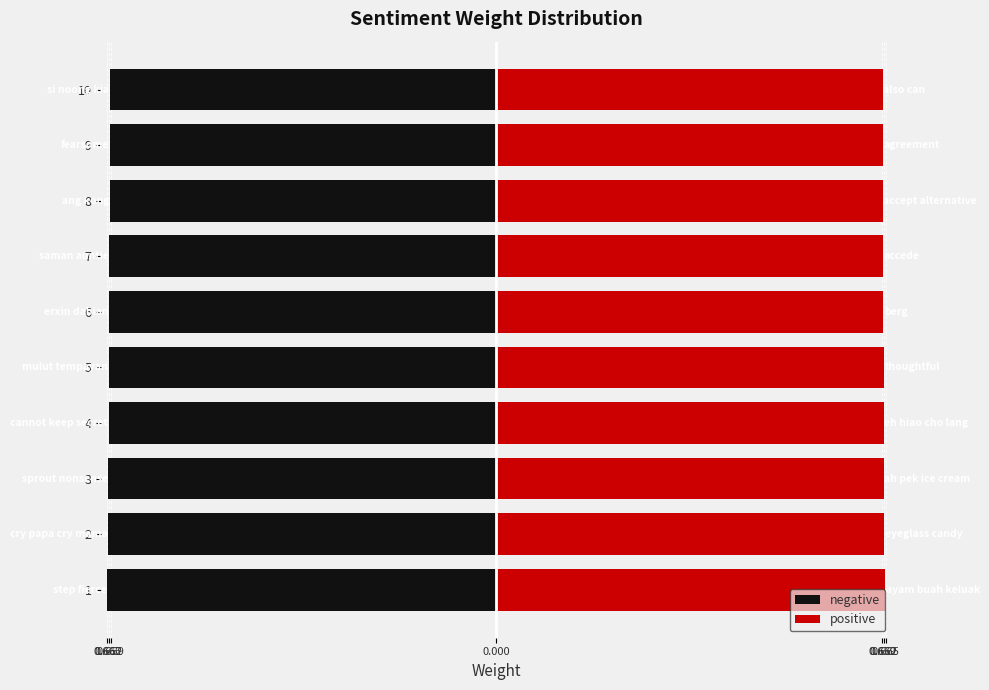

Is it true that positive equals 1.0 at 5?

False